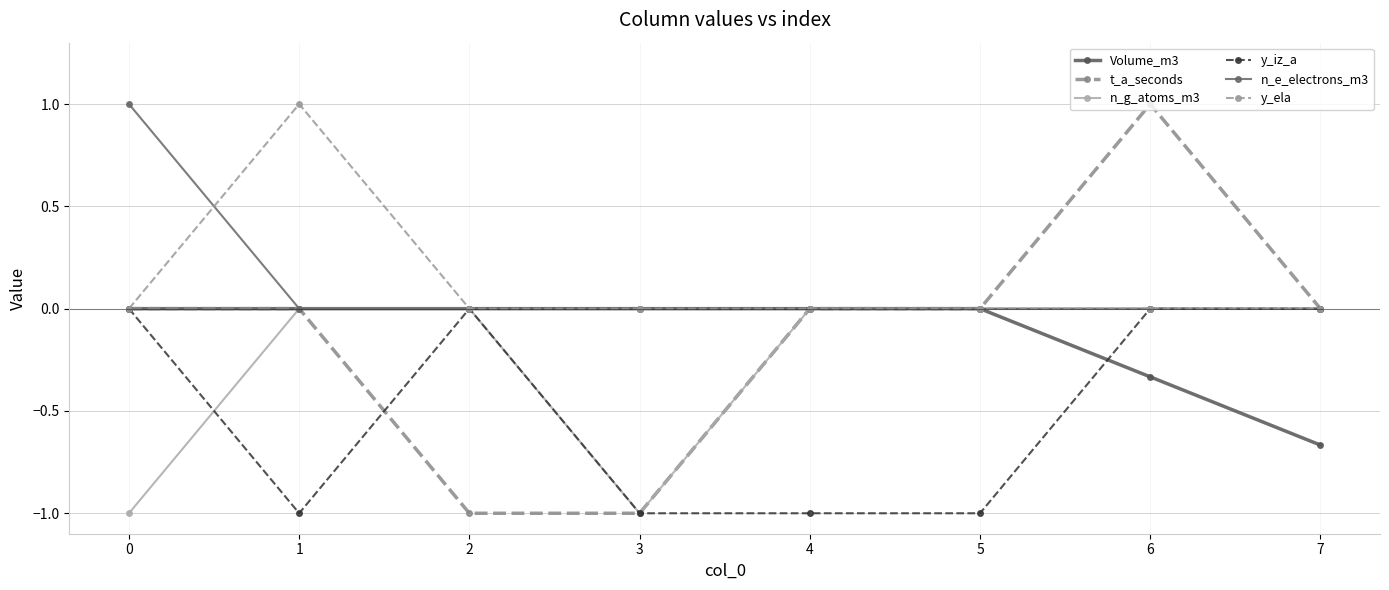

Does the chart have visible grid lines?

Yes